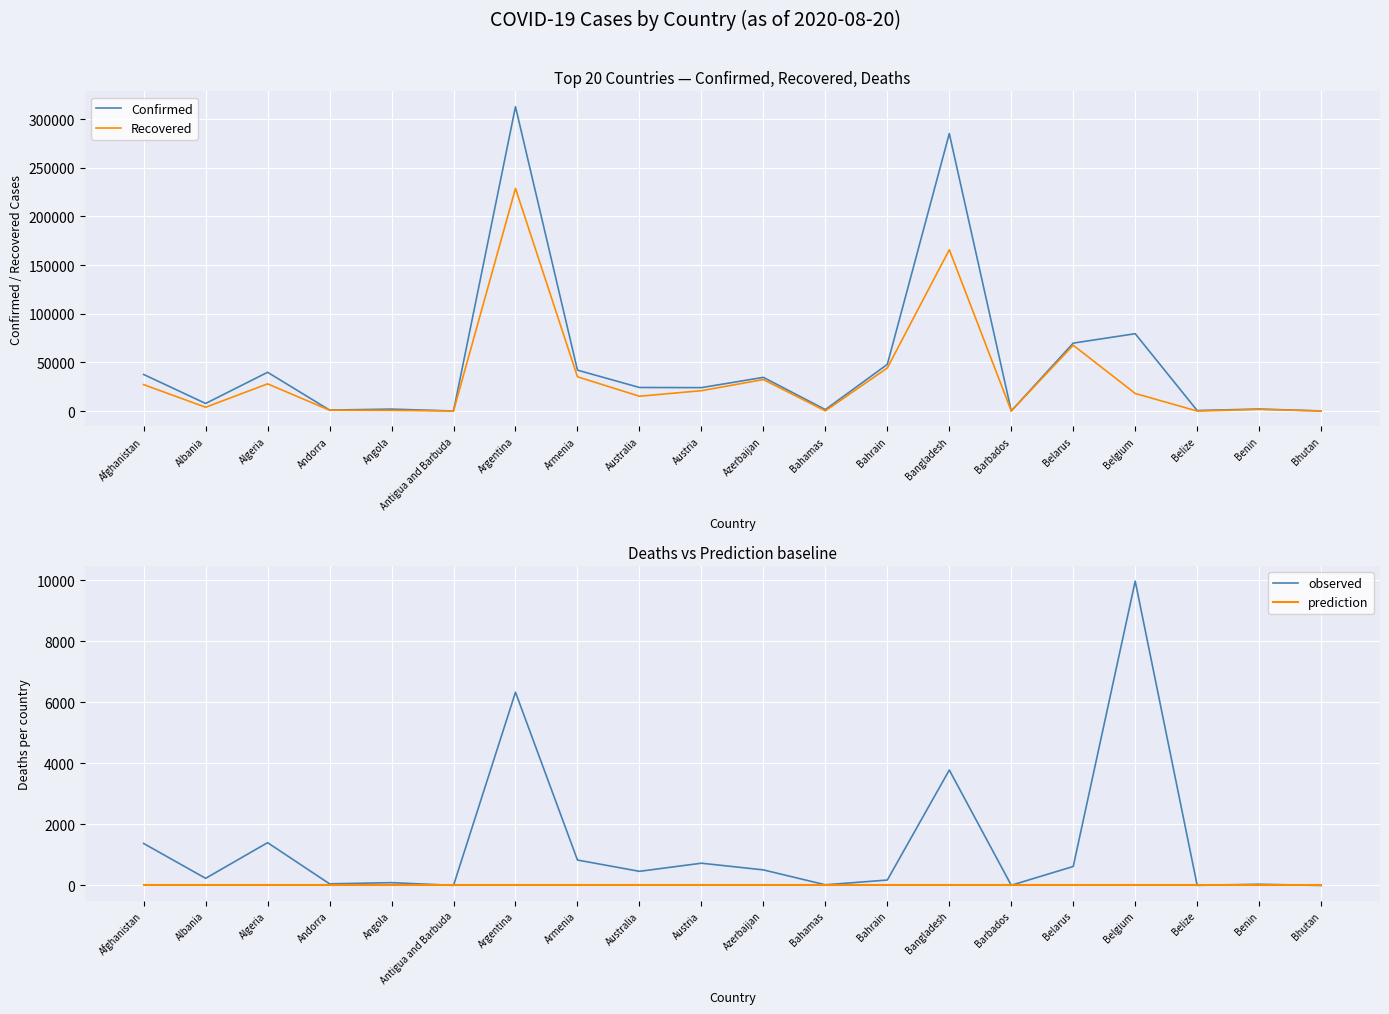

True or false: prediction and Confirmed cross at least once.

False